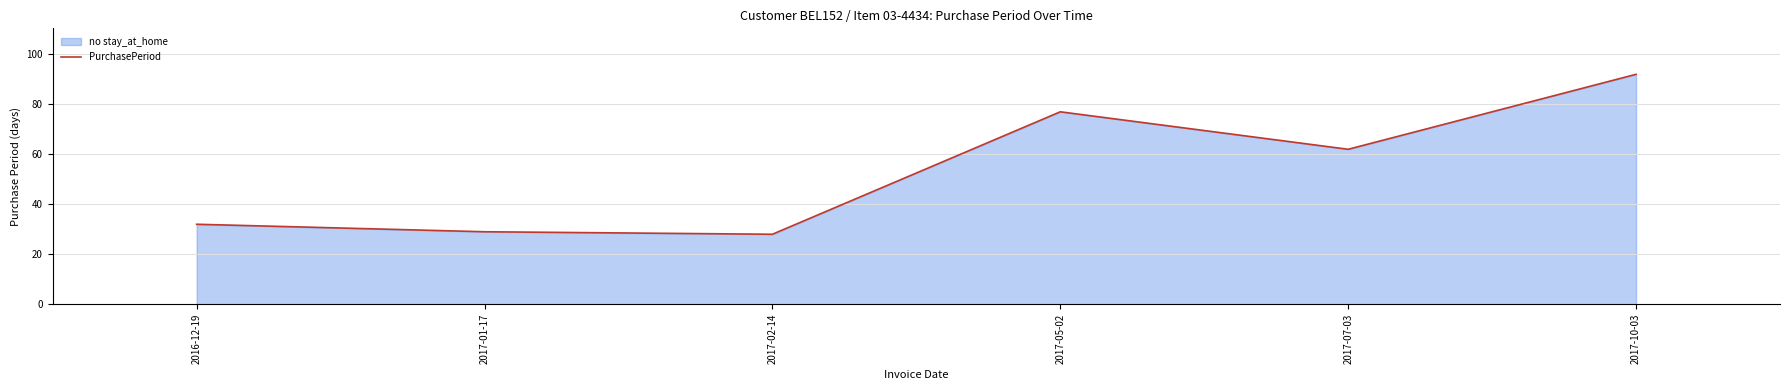

How many points are lower than both their immediate neighbors (excluding endpoints)?

2